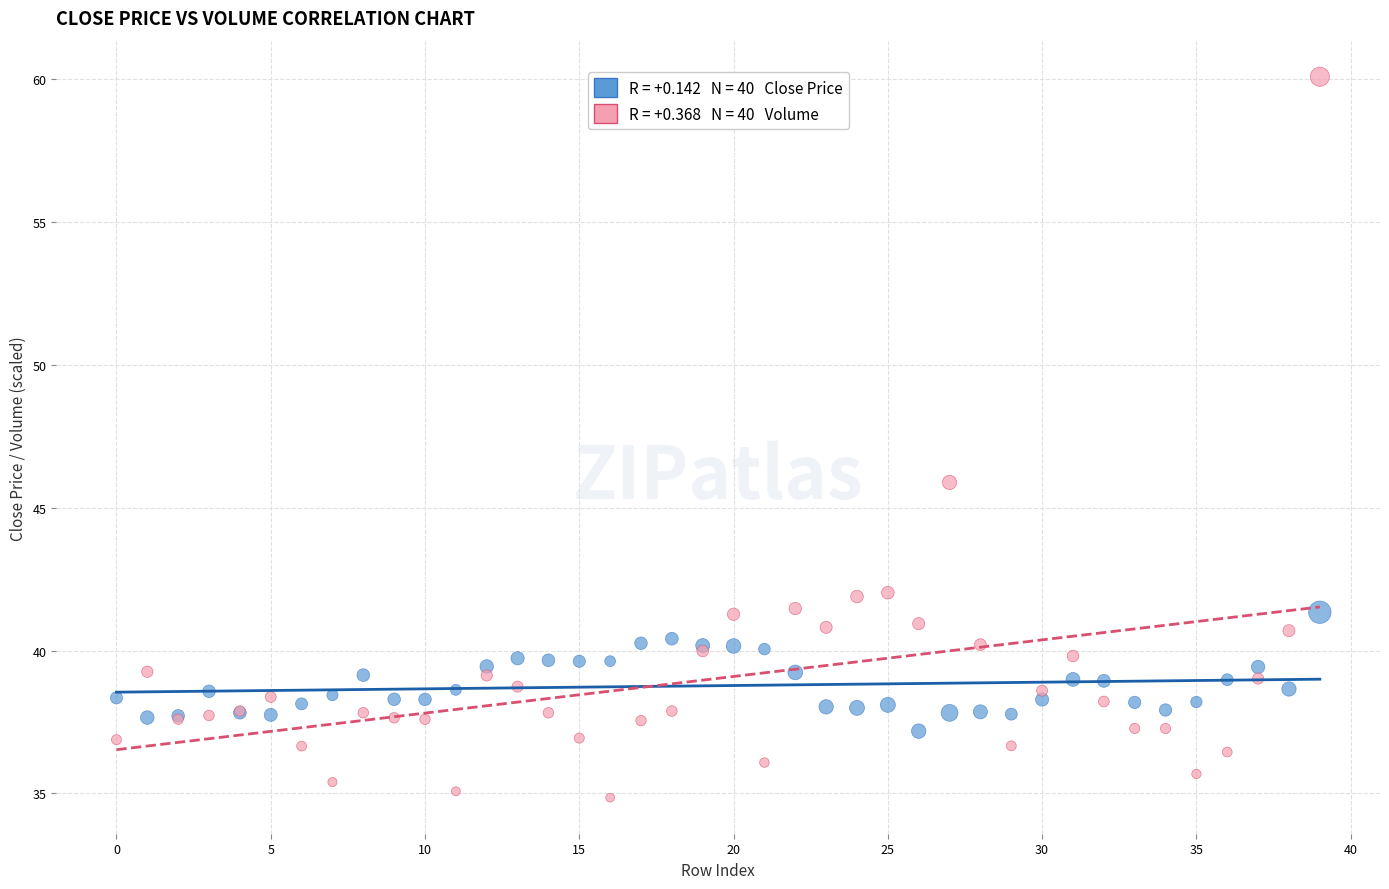

Across all series, what Y value is closest to 47?

45.9